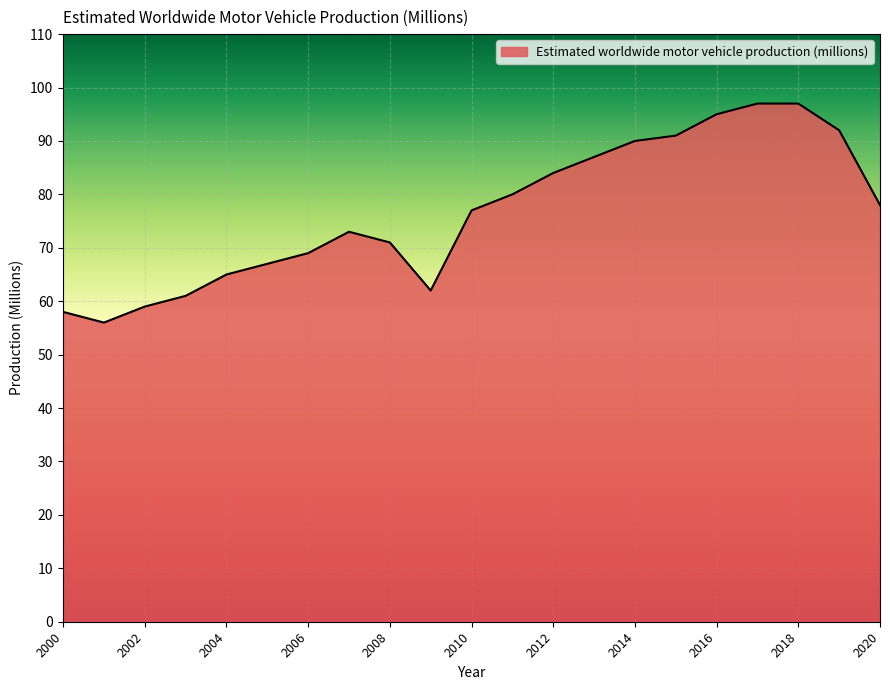

What is the greatest value displayed?

97